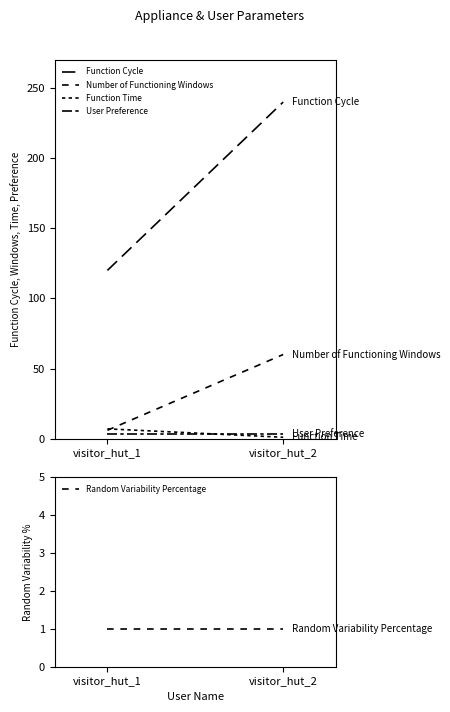

What is the value of the Function Time point at the 2nd from the left?

1